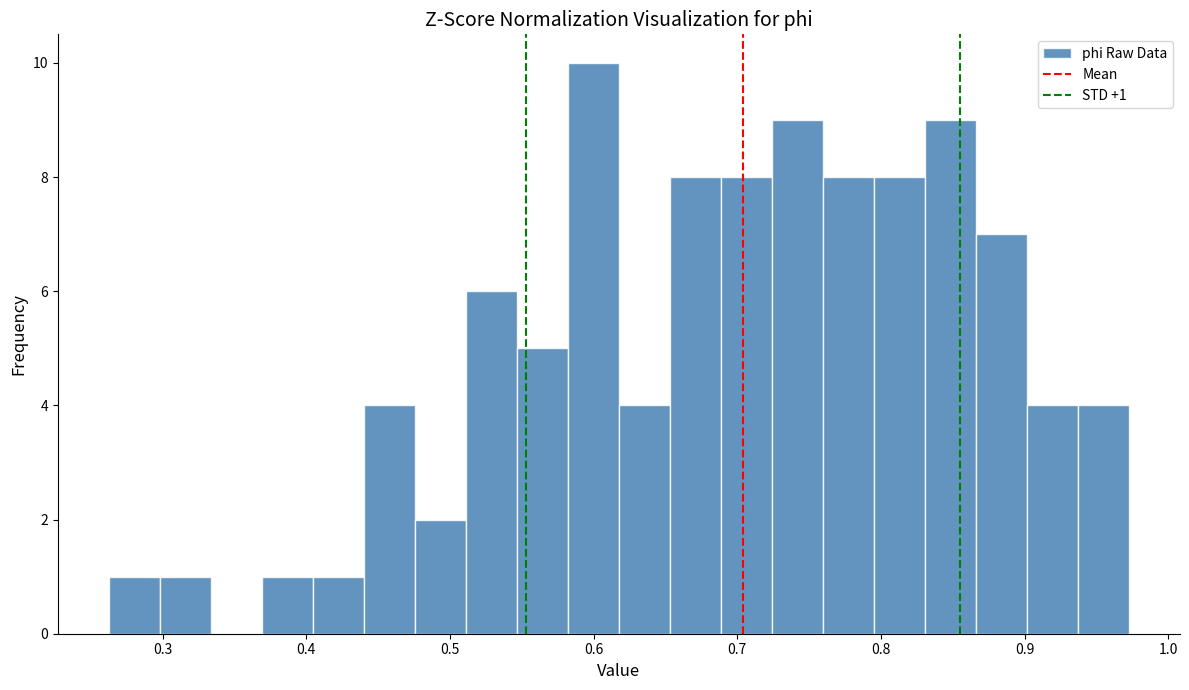

Read against the x-axis, roughly where is the centre of the tallest bar?

0.60